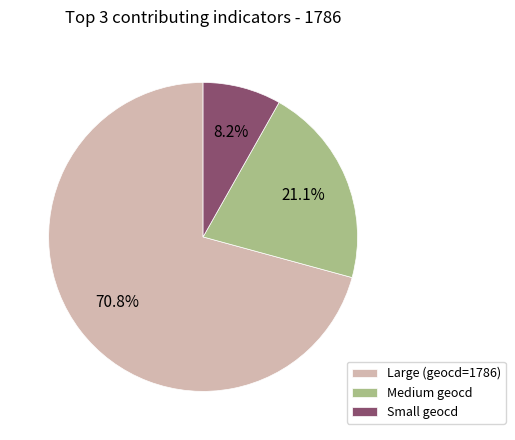

Does Small geocd account for over 50% of the chart?

No